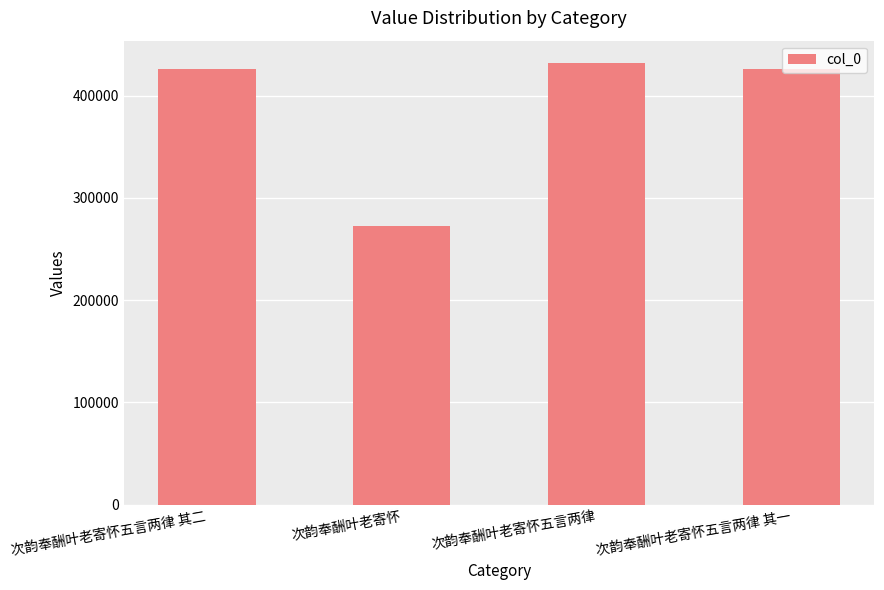

At which category does the chart reach its minimum across all series?

次韵奉酬叶老寄怀